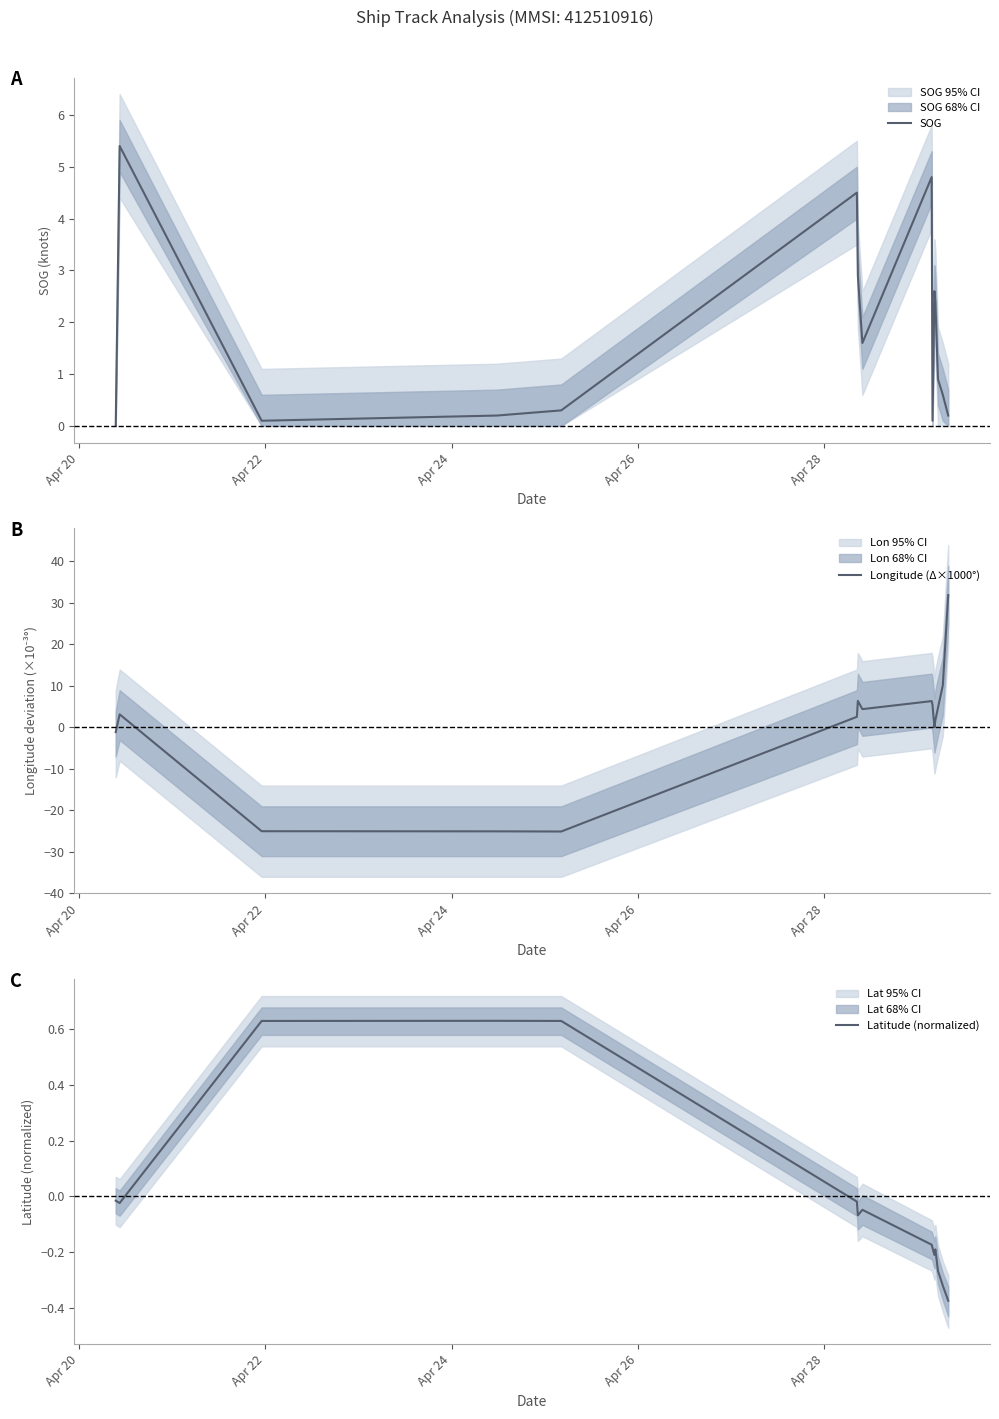

How many lines are shown in the chart?

3